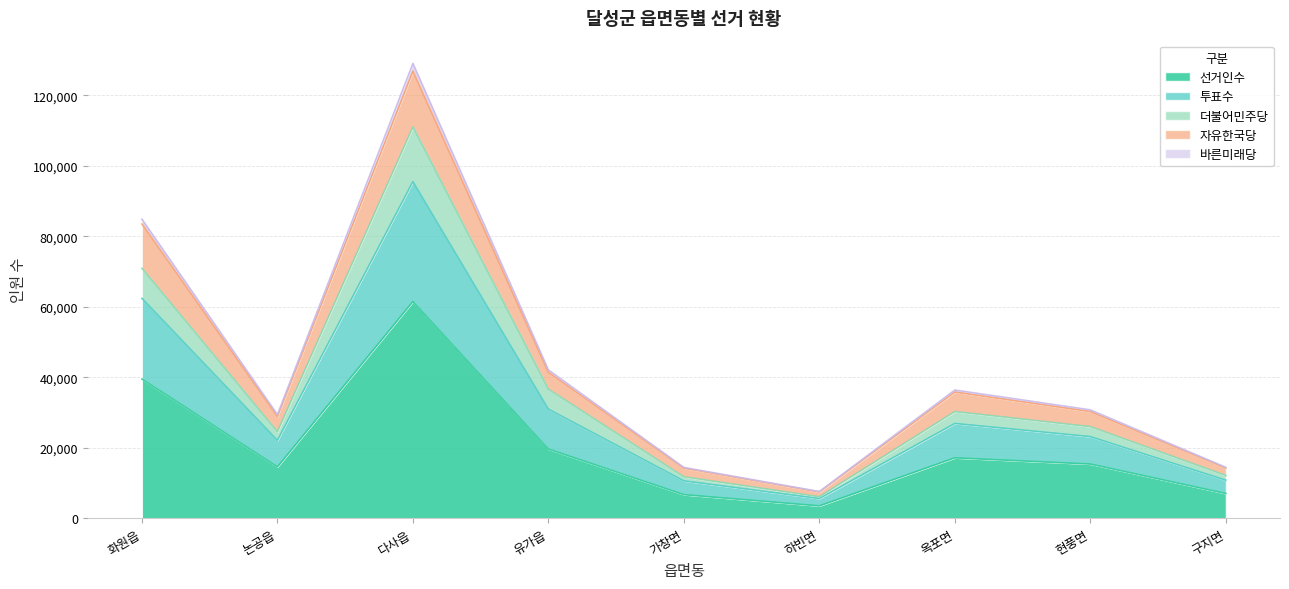

At which label does 선거인수 reach its minimum?

하빈면